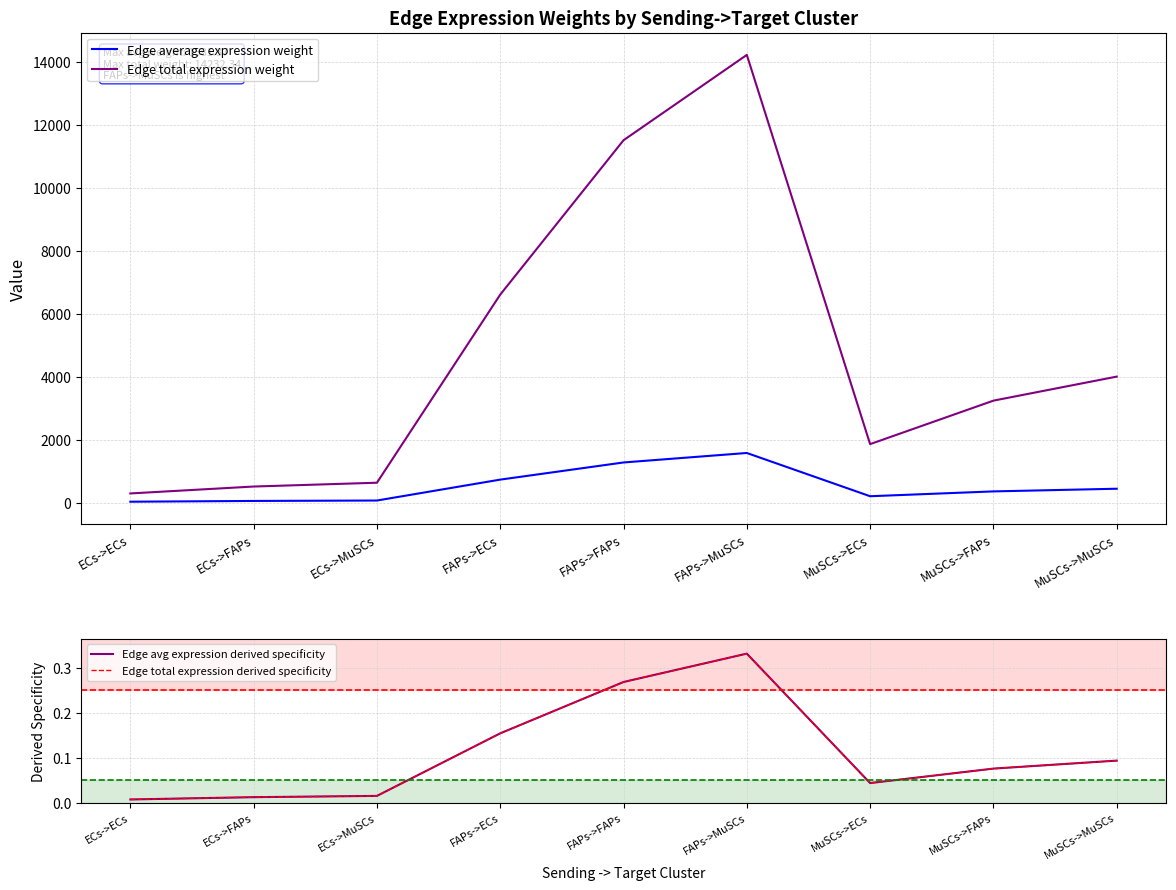

Where is Edge total expression derived specificity nearest to the value 0?

ECs->ECs